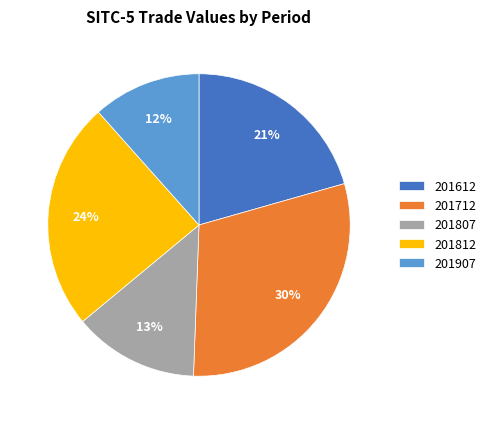

Rank the categories by value from lowest to highest.

201907, 201807, 201612, 201812, 201712